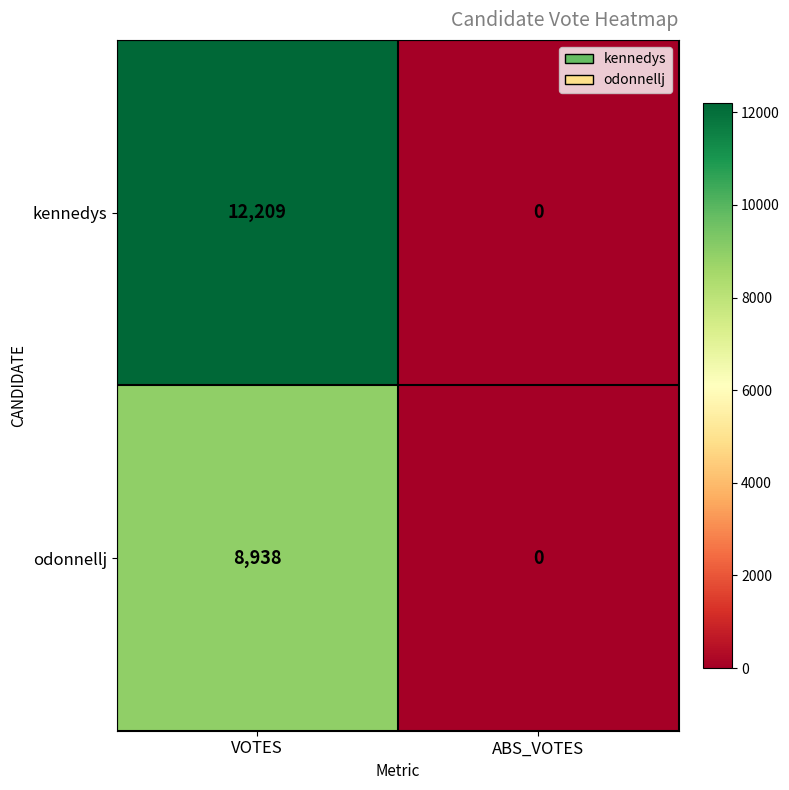

Rank the series by their average value, from lowest to highest.

odonnellj, kennedys